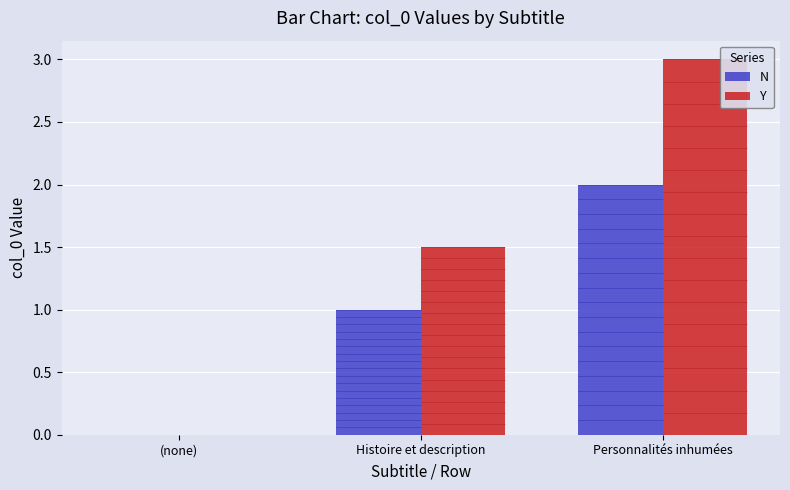

What is the maximum value for Y?

3.0